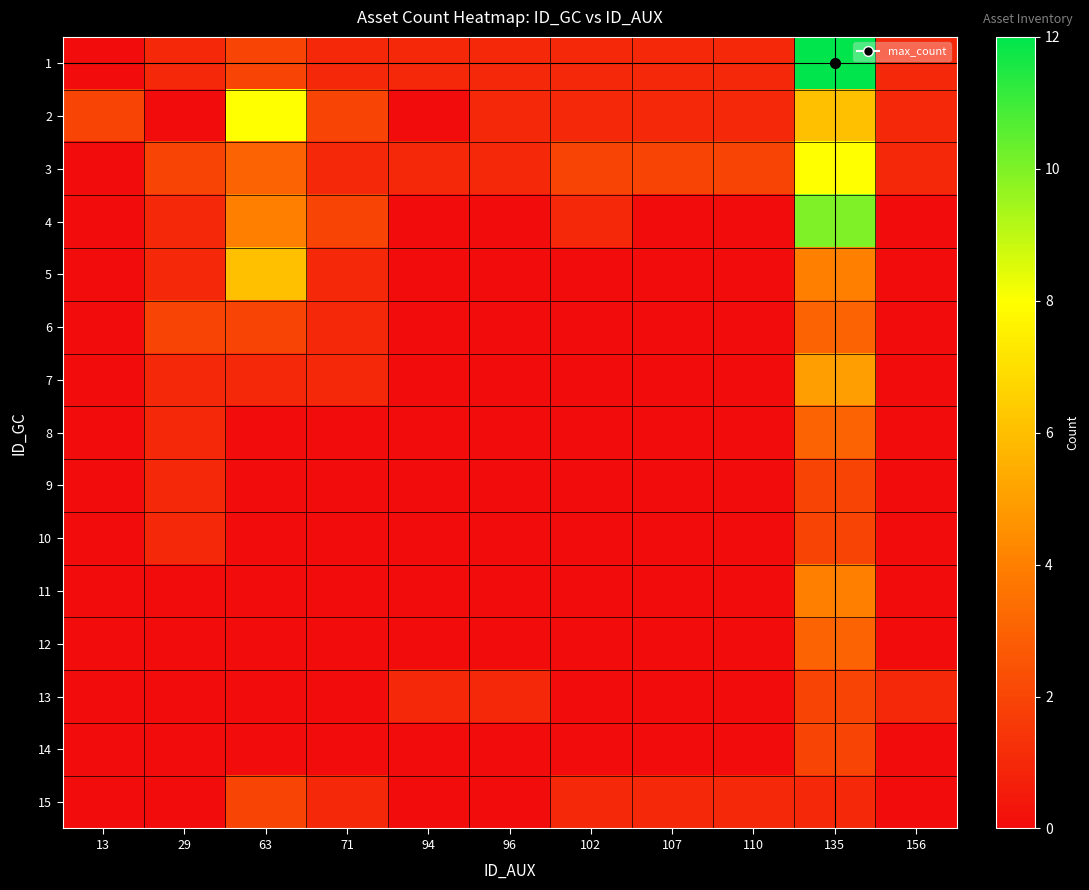

Rank the series at 63 from highest to lowest value.

2, 5, 4, 3, 1, 6, 15, 7, 8, 9, 10, 11, 12, 13, 14